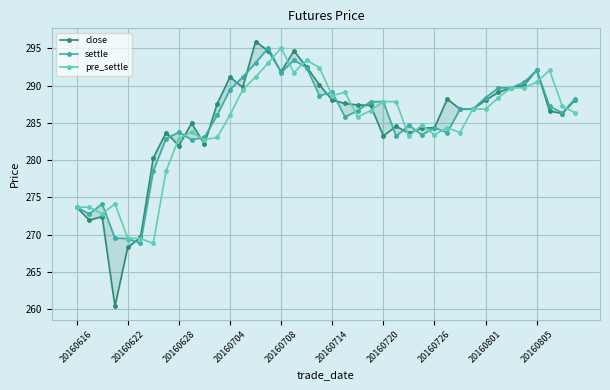

List the series in order of their overall mean, lowest first.

pre_settle, close, settle